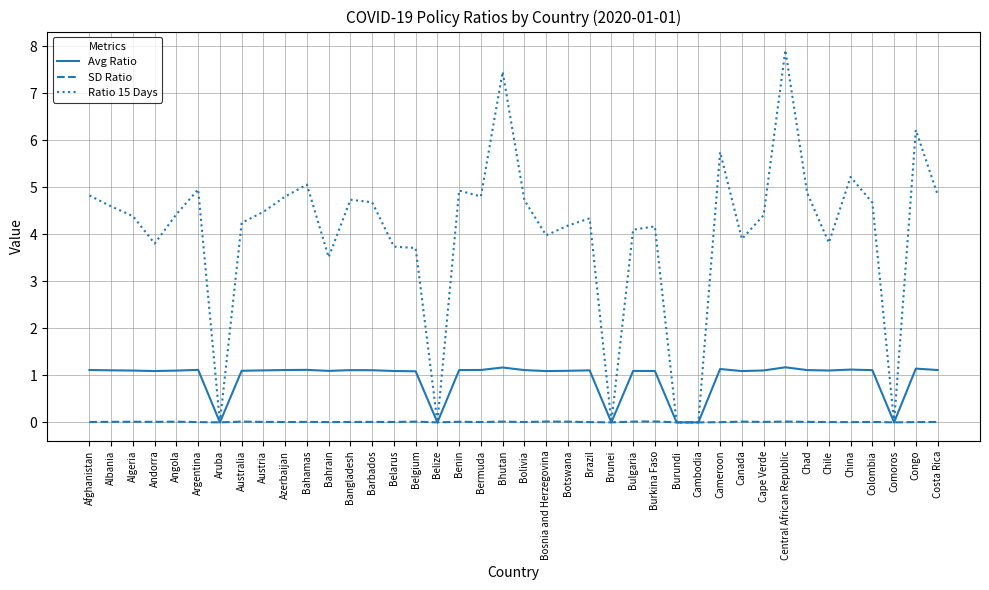

Rank the series by their maximum value, from lowest to highest.

SD Ratio, Avg Ratio, Ratio 15 Days